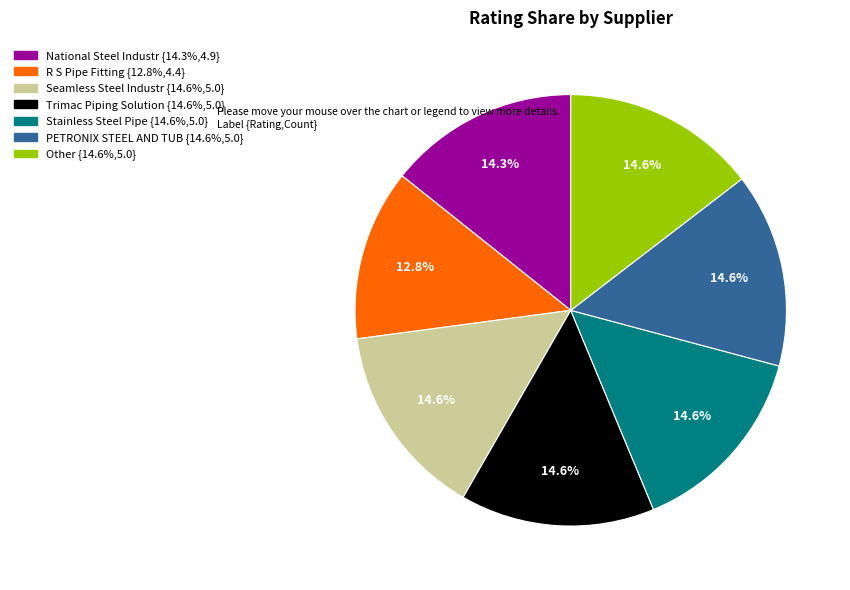

Is there a majority slice in this chart?

No